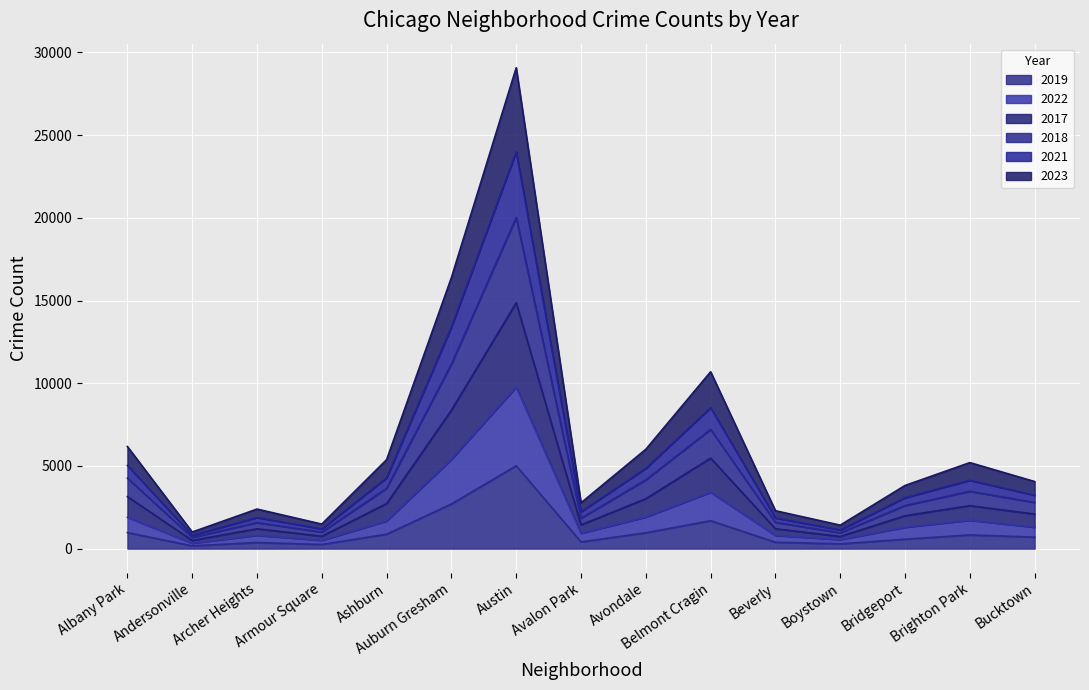

Which series has the largest total across all categories?

2023